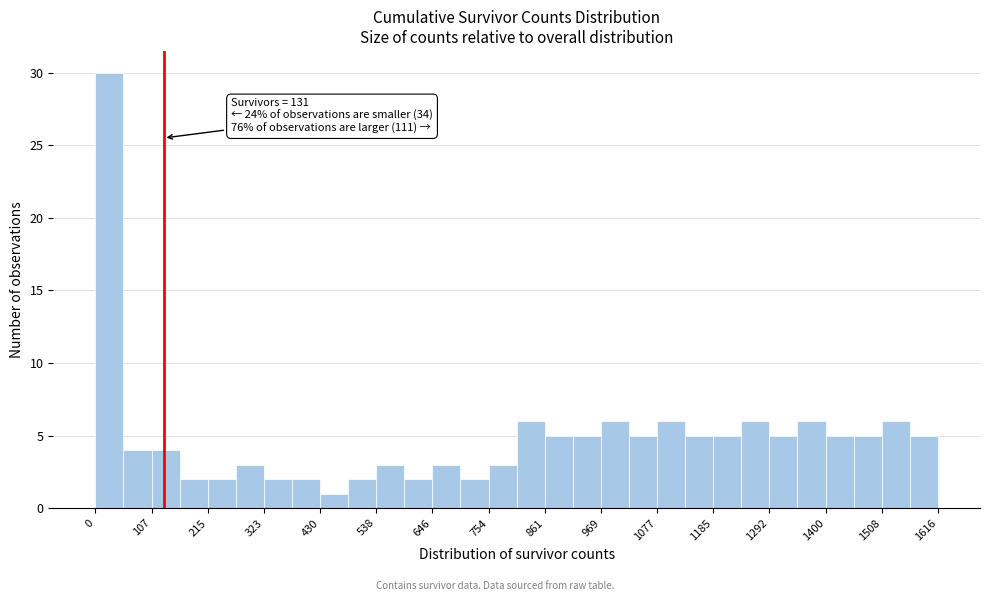

Read against the x-axis, roughly where is the centre of the tallest bar?

20